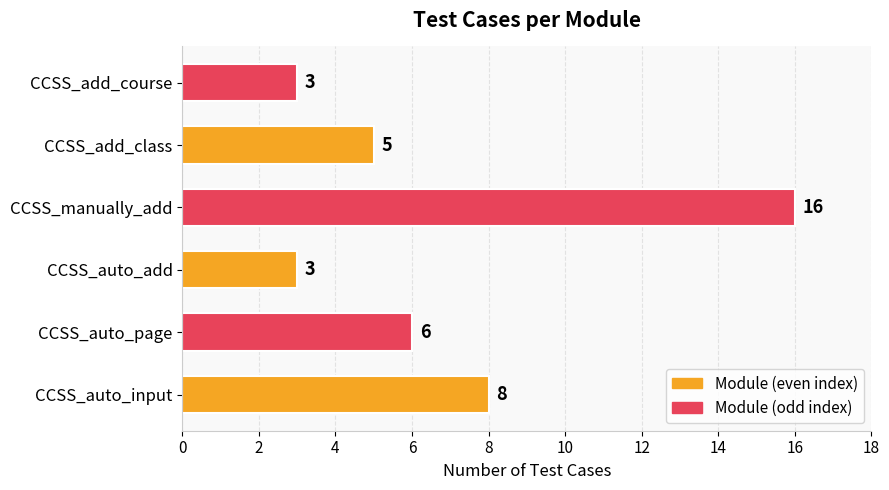

Is it true that the value at CCSS_auto_input is 8?

True